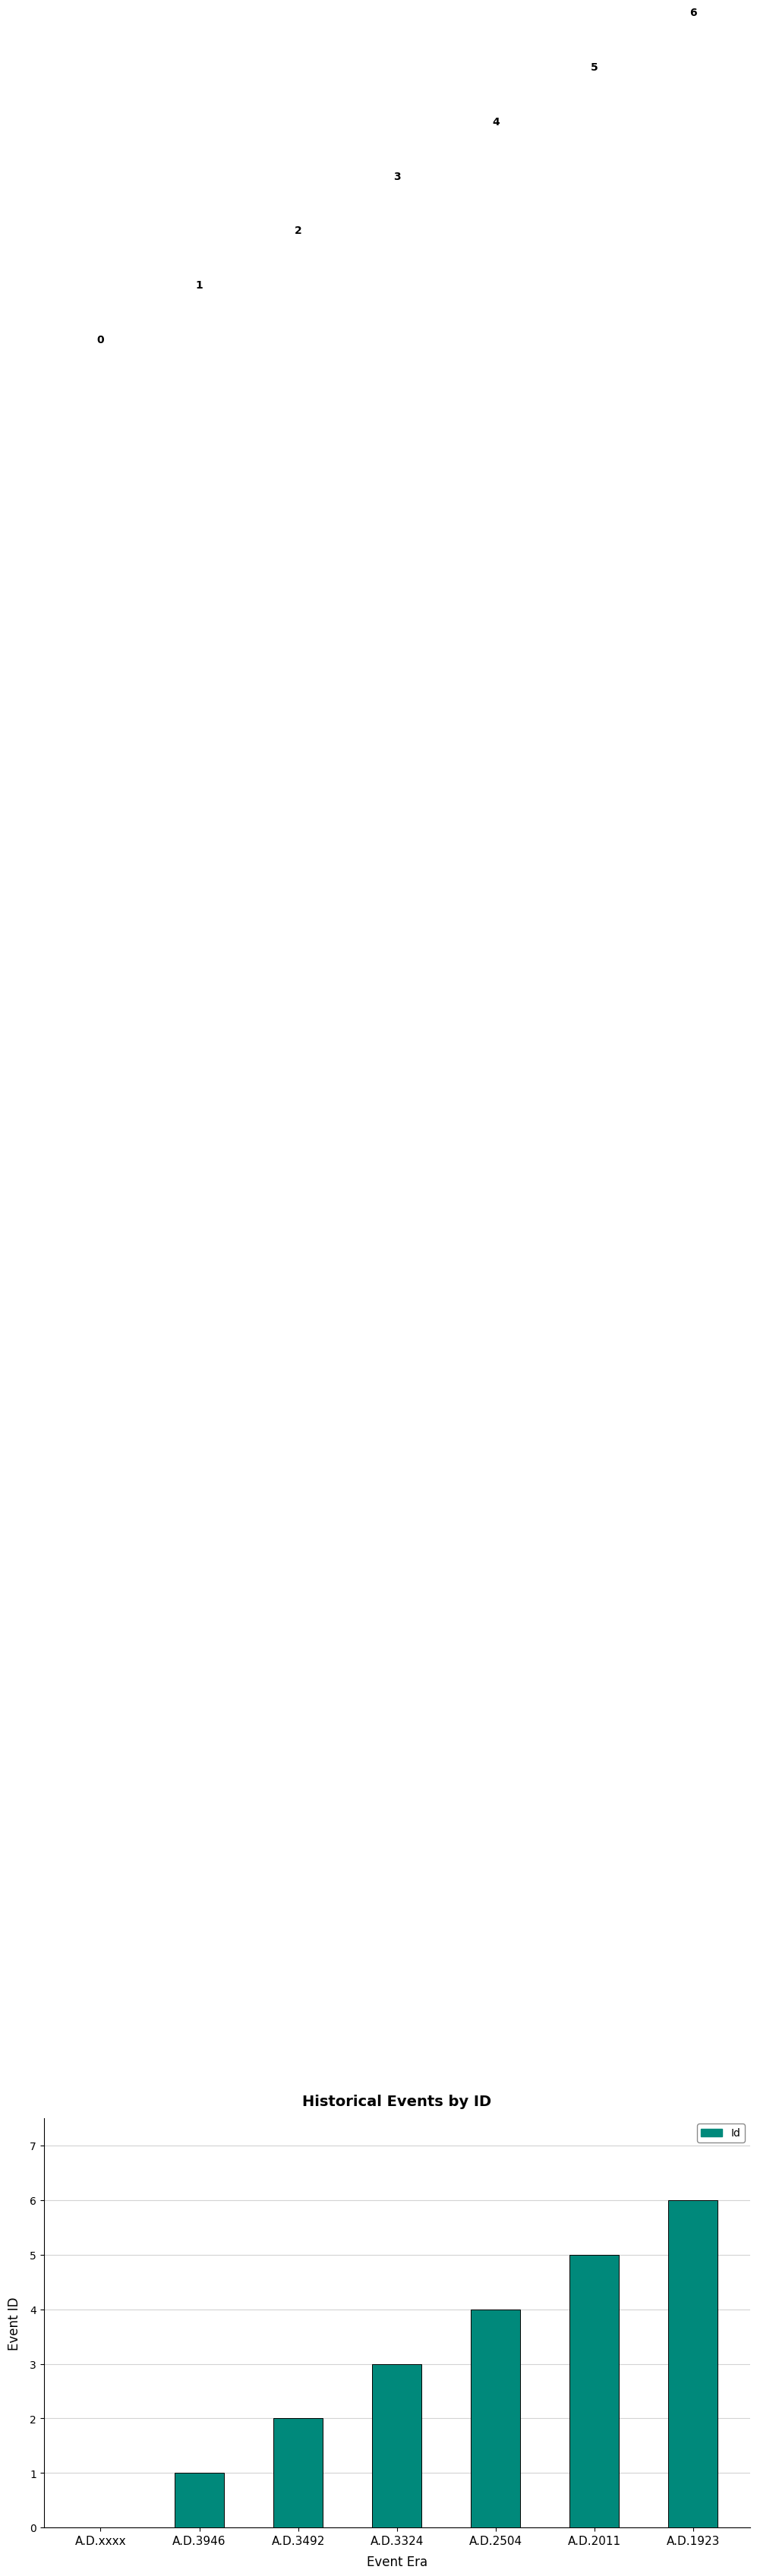

What is the sum of the values at A.D.2011 and A.D.3492?

7